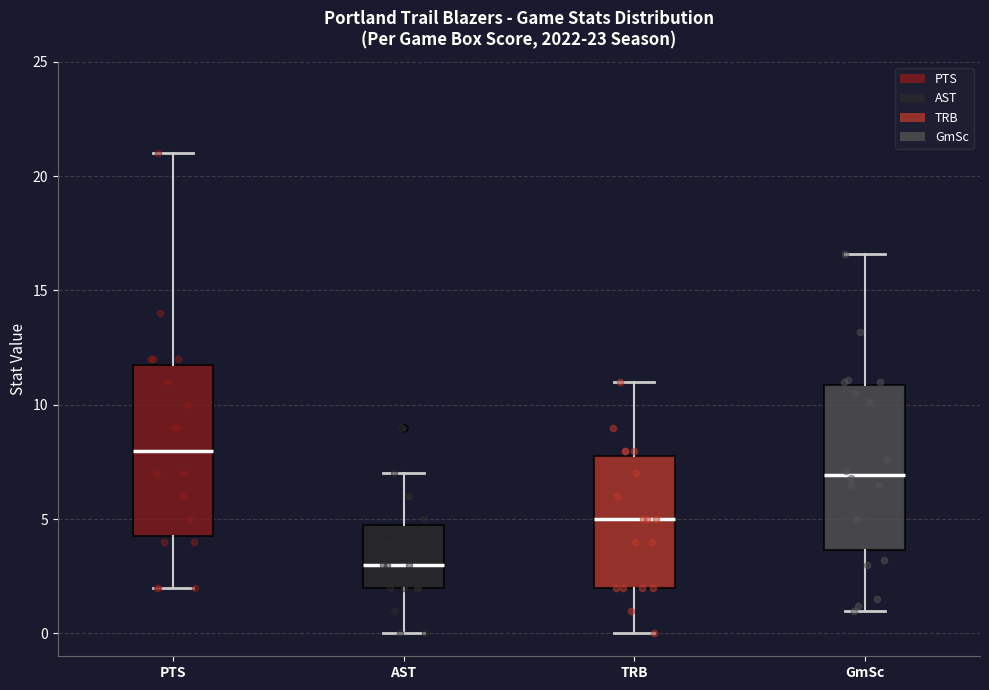

Reading left to right, transcribe this box plot: for each box, give where its median line is, the range the box spans, and where its two whiskers end, as read against the y-axis. The values are not printed on the chart, so give them approximately, as read against the axis.

PTS: median 8.0, box 4.5 to 12.0, whiskers 2.0 to 21.0
AST: median 3.0, box 2.0 to 5.0, whiskers 0.0 to 7.0
TRB: median 5.0, box 2.0 to 8.0, whiskers 0.0 to 11.0
GmSc: median 7.0, box 3.5 to 11.0, whiskers 1.0 to 16.5